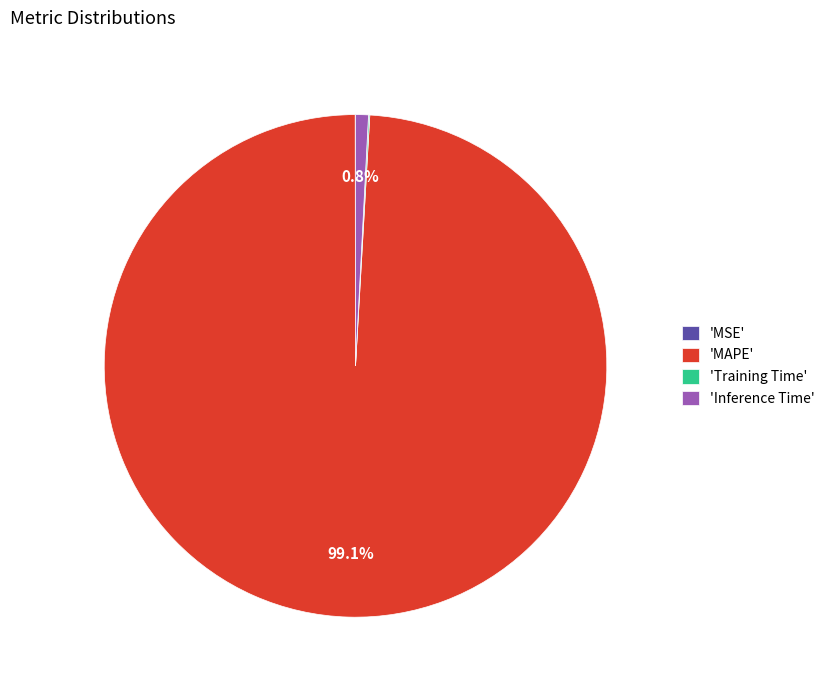

Is there any slice that represents more than half of the pie?

Yes